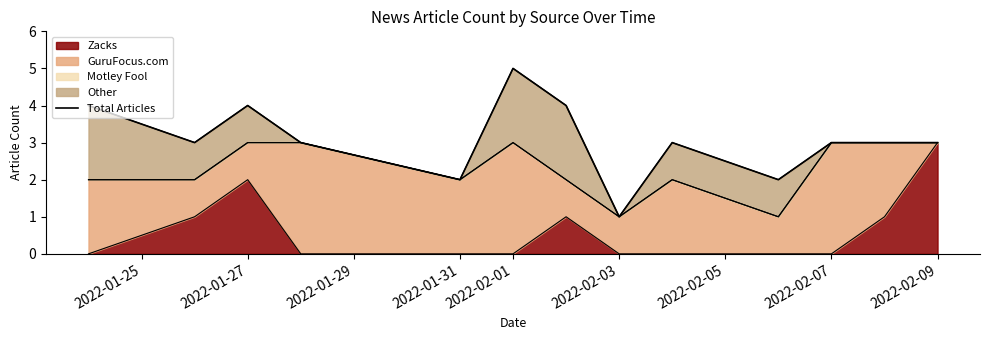

What is the maximum value shown in the chart?

5